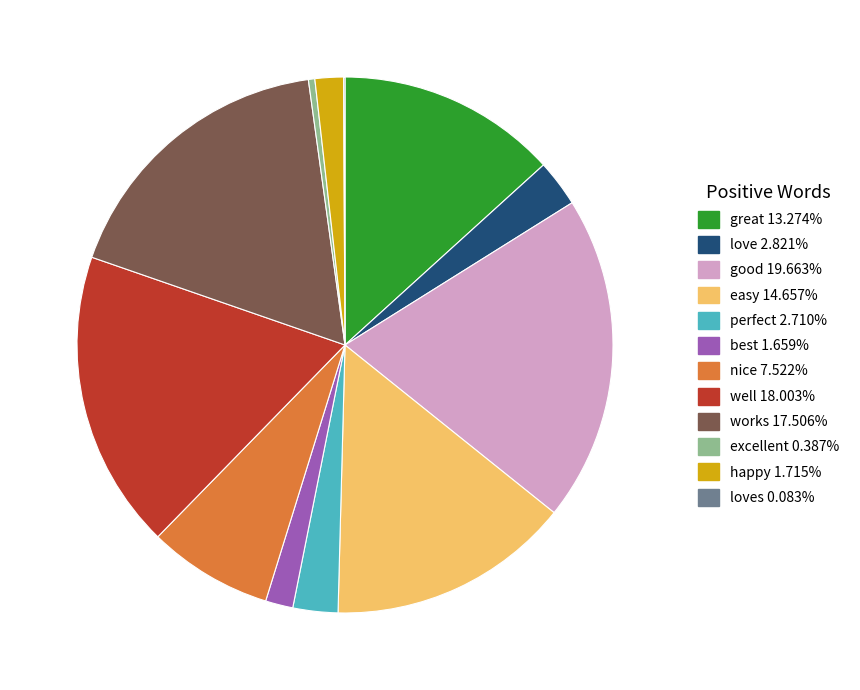

Does any single category account for the majority?

No